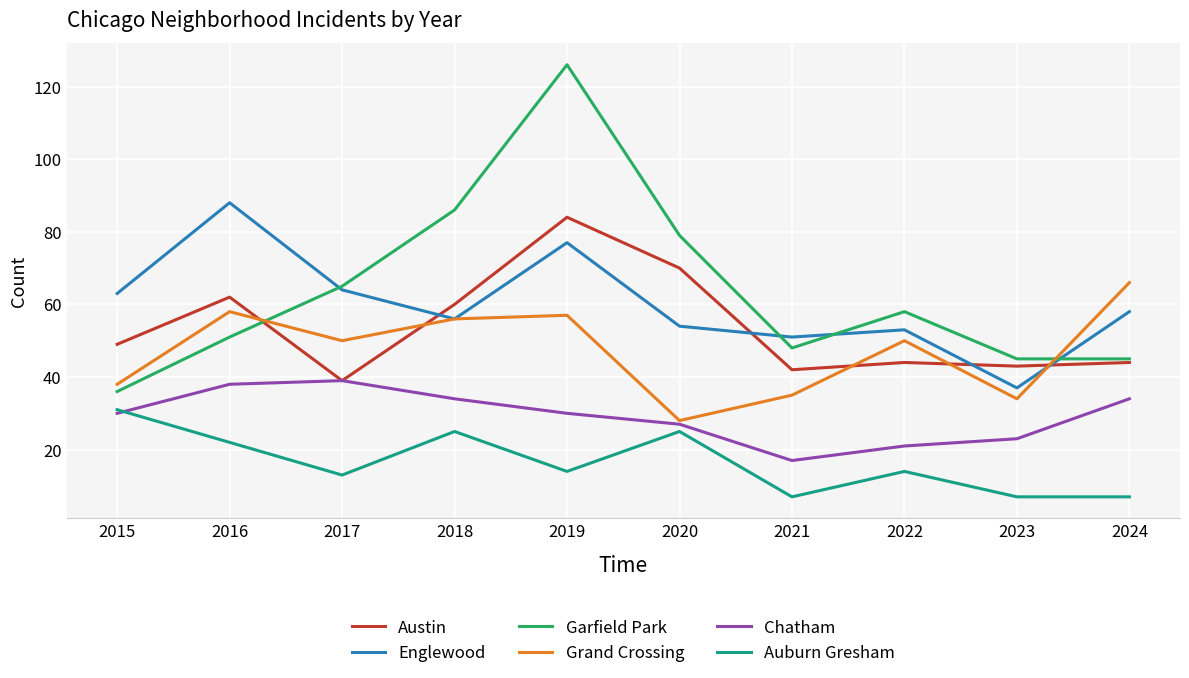

At which category does the chart reach its peak across all series?

2019